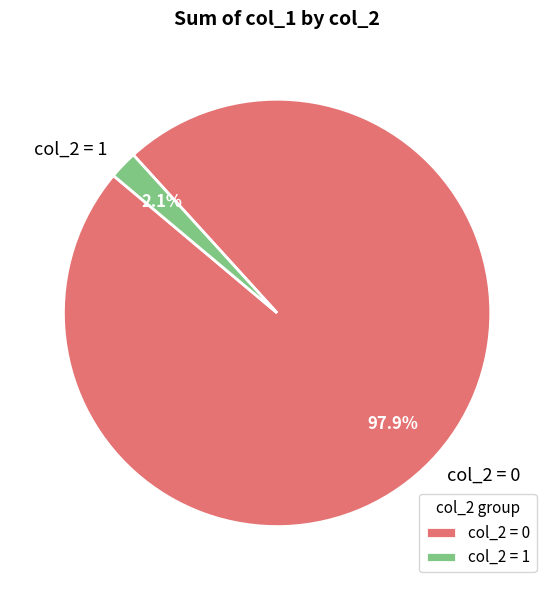

Count the number of slices in the pie.

2